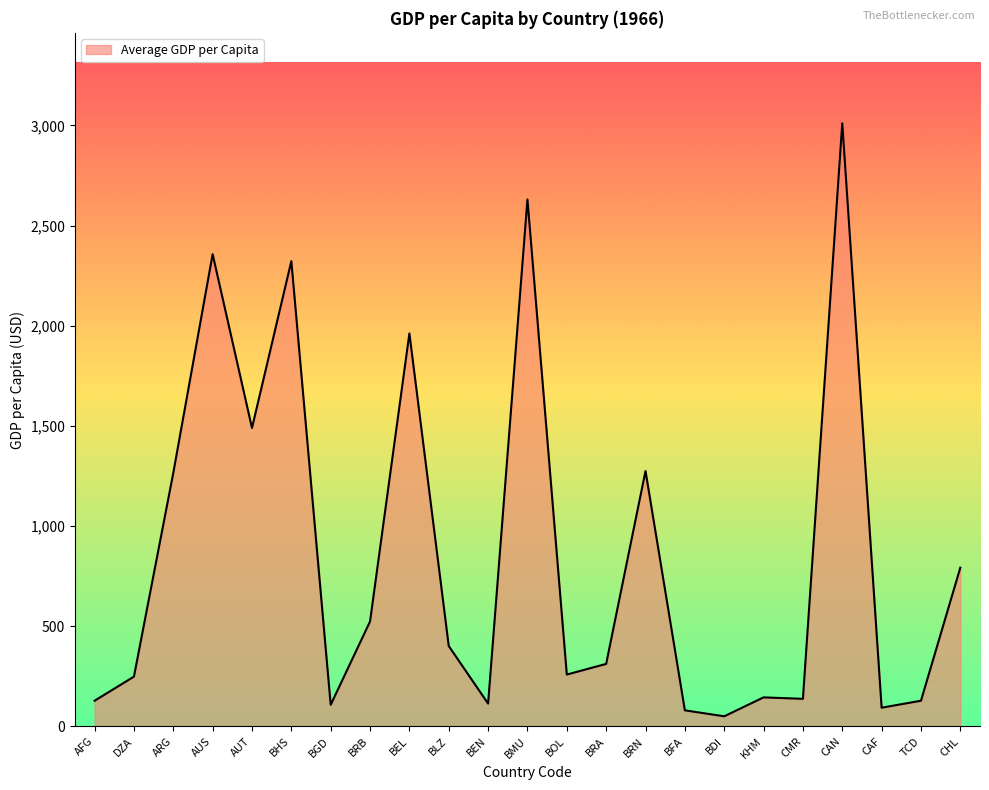

What is the difference between the maximum and second lowest values?

2930.4